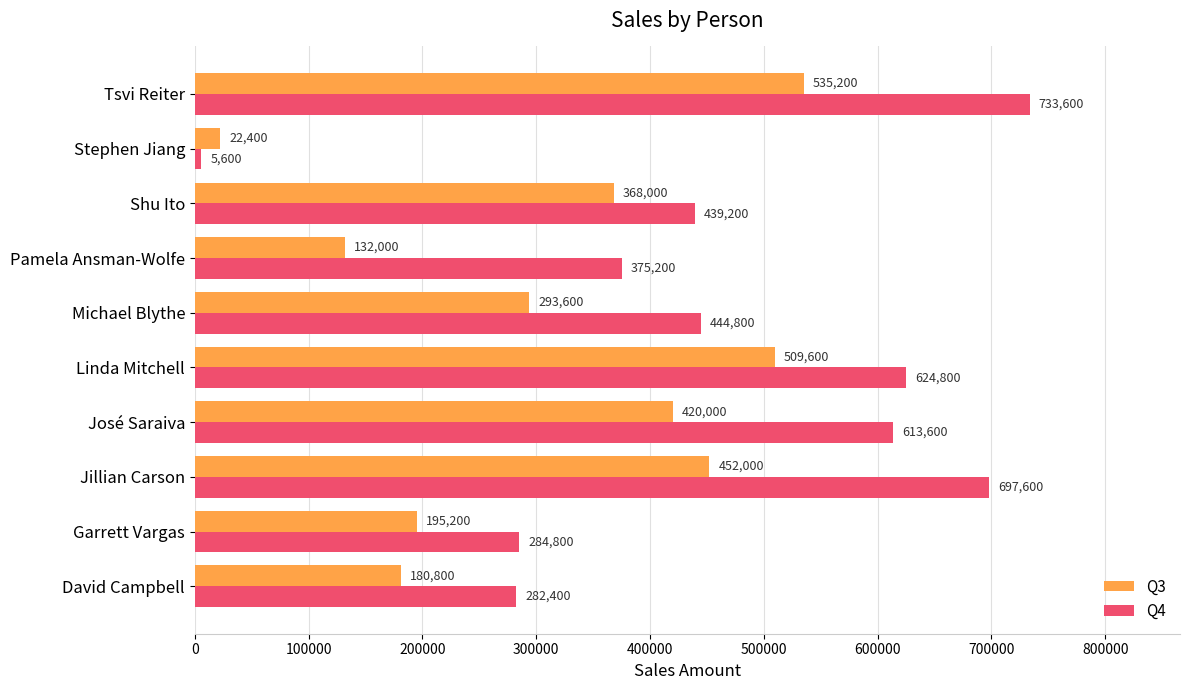

How many data points does each series have?

10